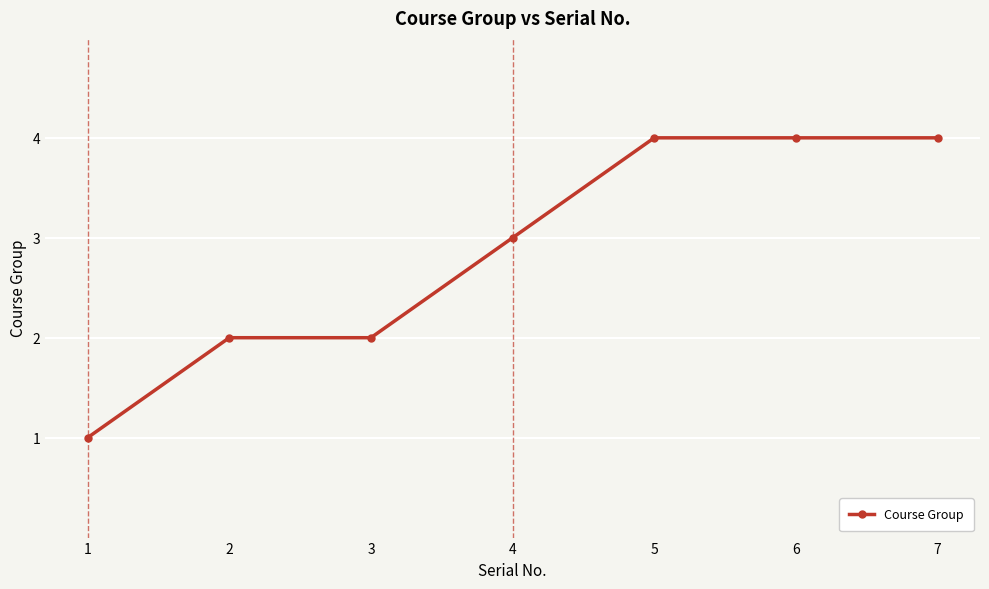

What is the value of the 3rd point from the left?

2